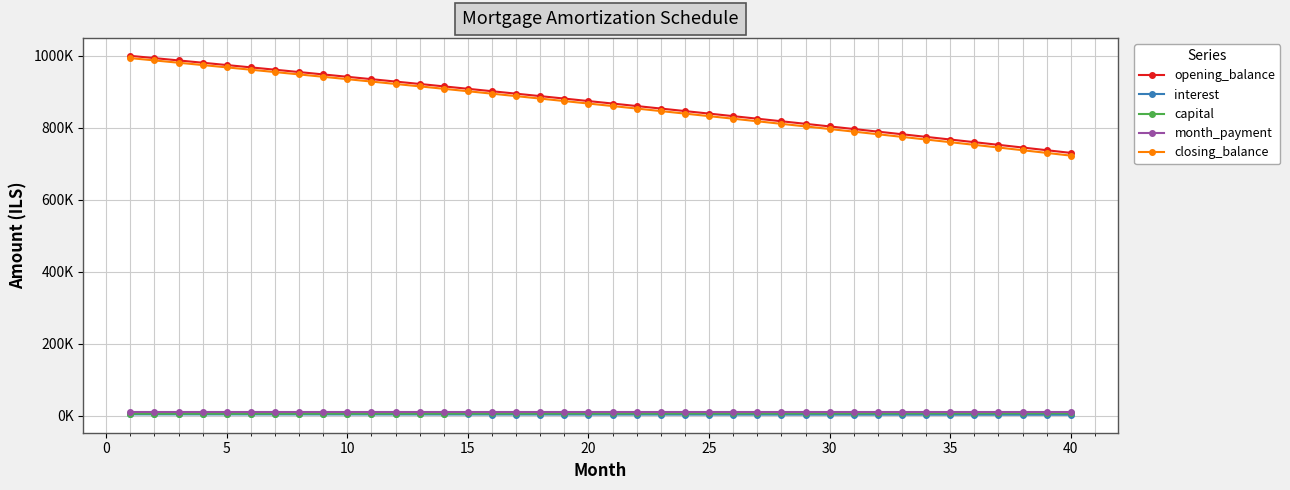

True or false: interest and opening_balance cross at least once.

False